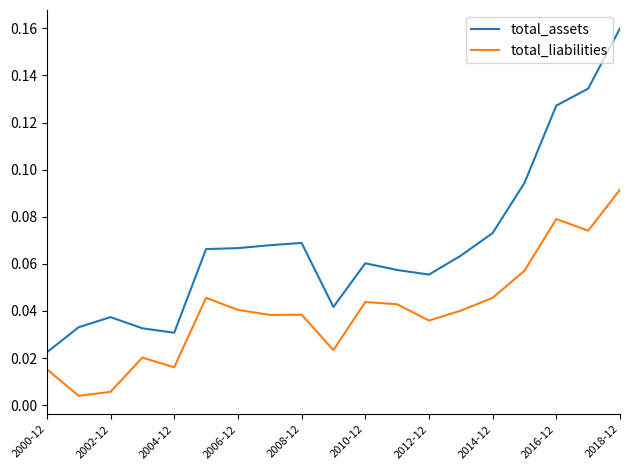

At how many categories does at least one series exceed 0?

19